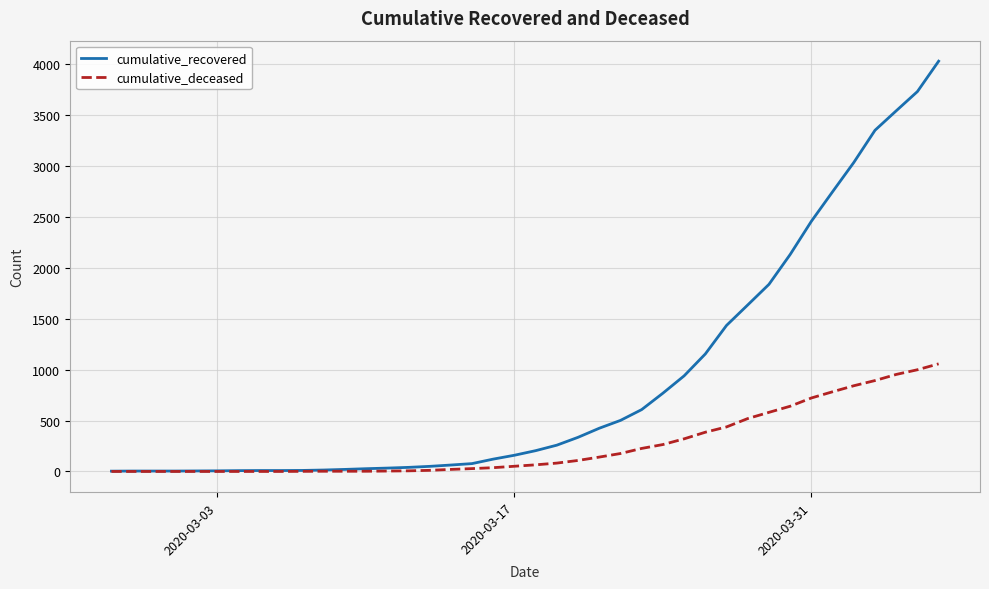

Which series has the largest total across all categories?

cumulative_recovered